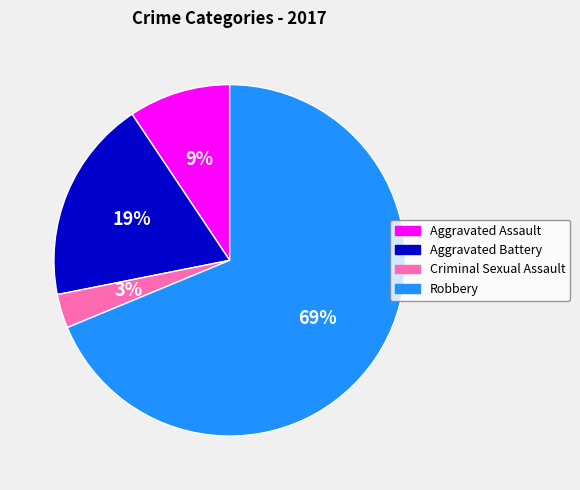

Is the sum of Criminal Sexual Assault and Robbery greater than half?

Yes